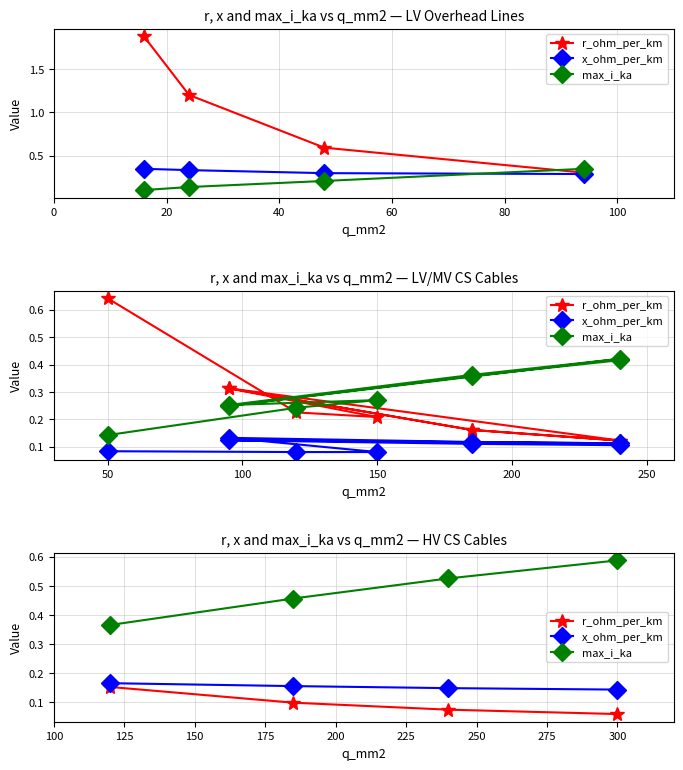

True or false: x_ohm_per_km has more than 0 interior local peaks.

False